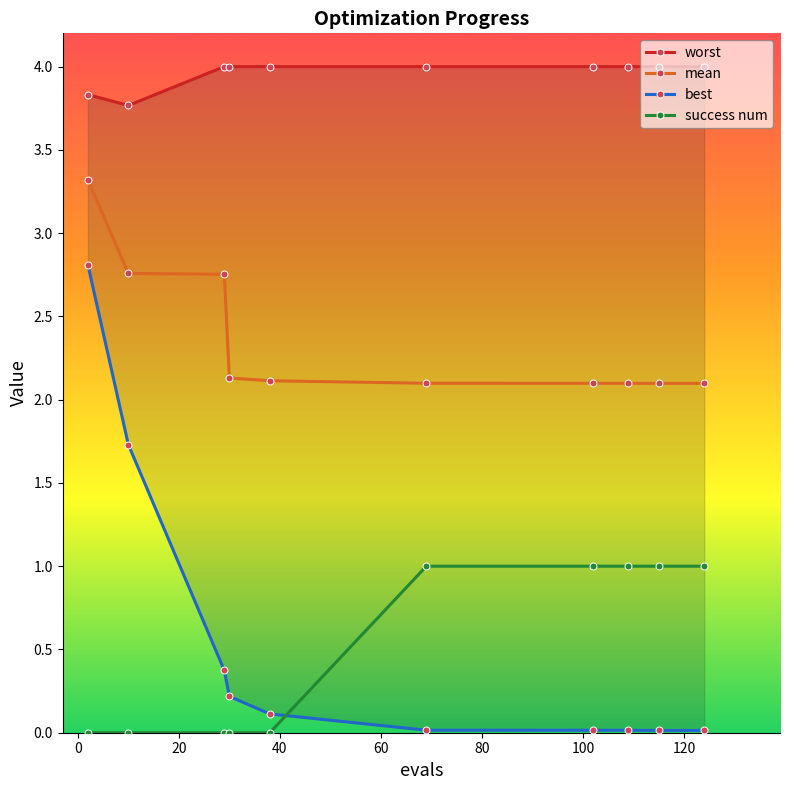

True or false: best and mean cross at least once.

False